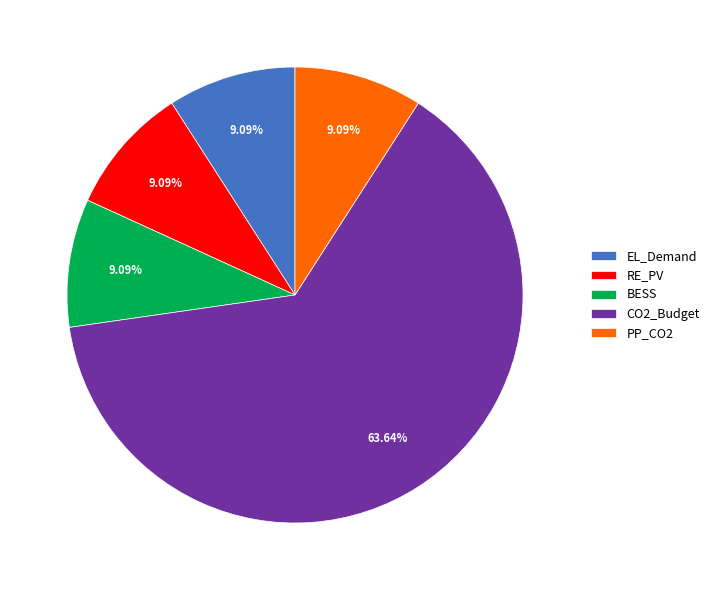

Is EL_Demand the majority of the pie?

No